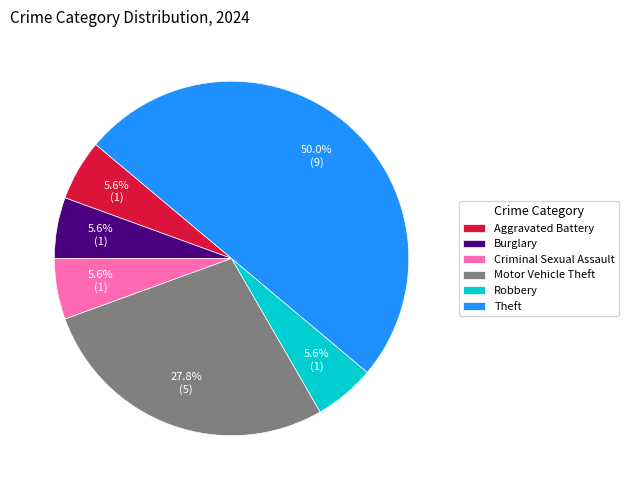

Count the number of slices in the pie.

6